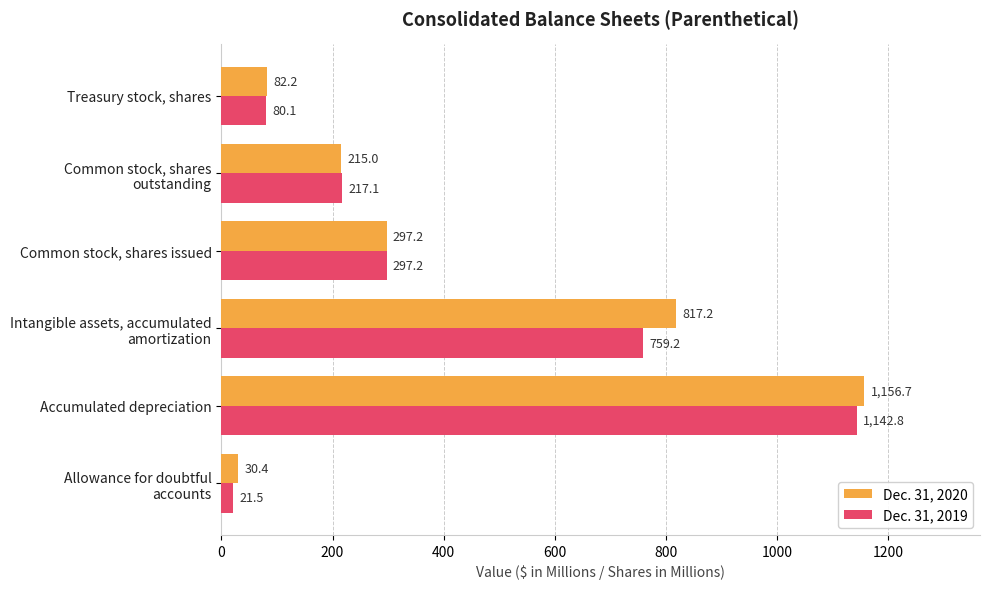

What is the average value of the Dec. 31, 2020 series?

433.1